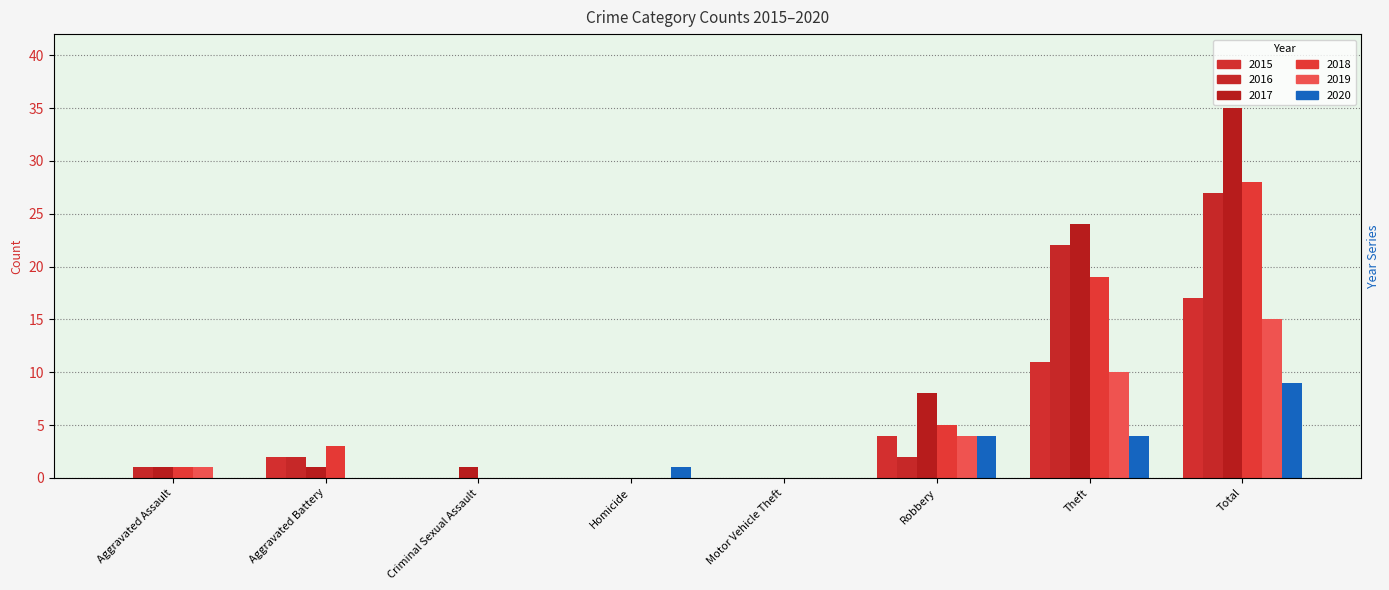

What is the approximate value of 2020 at Total?

9